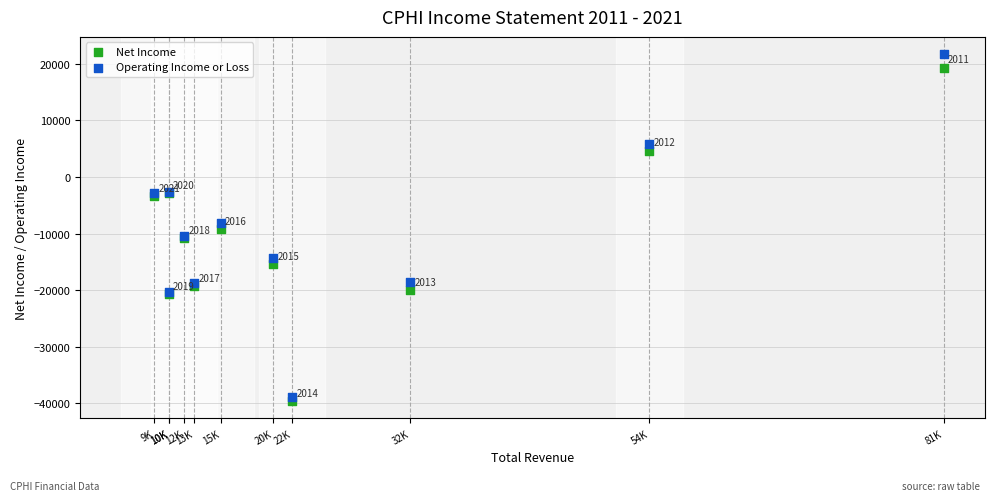

Which series contains the lowest Y value?

Net Income